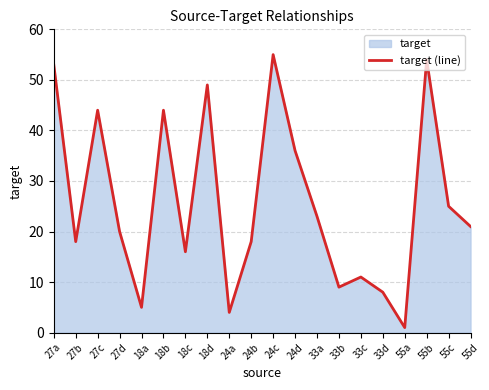

What is the sum of all values?

514